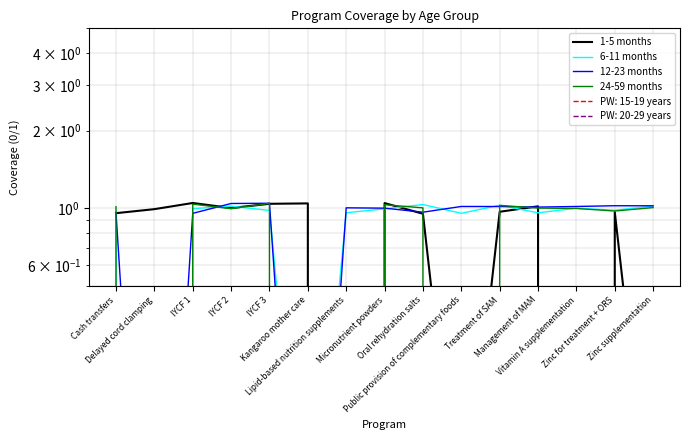

At which label does 12-23 months first exceed 1?

IYCF 2